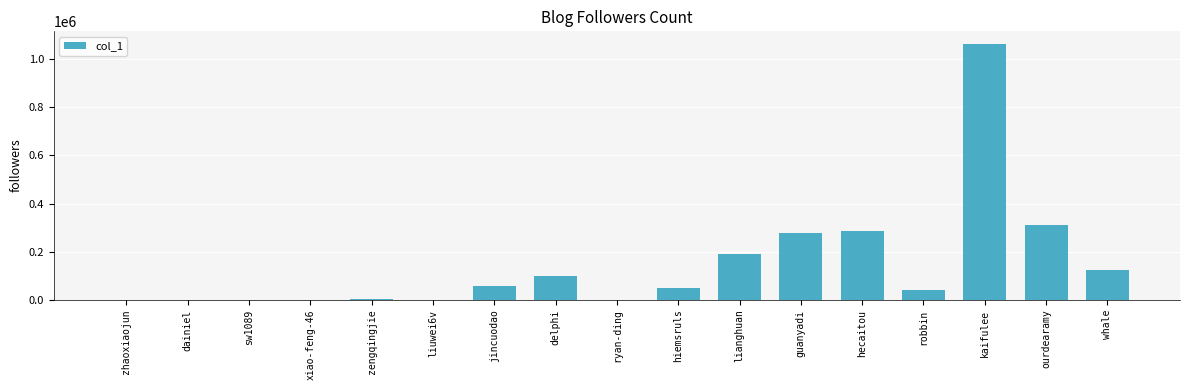

Approximately how many times larger is the value at delphi compared to dainiel?

102.7